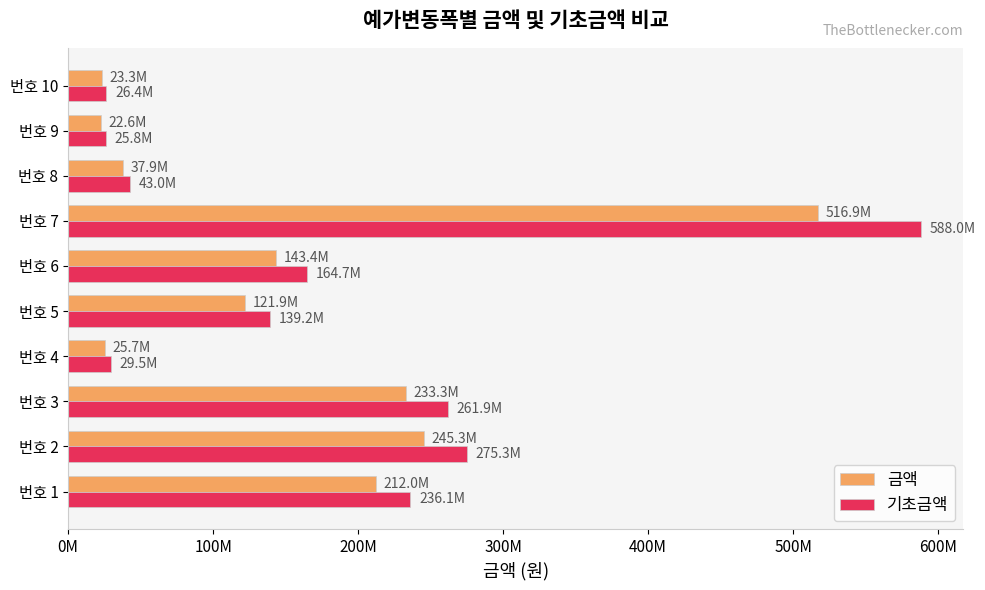

What are all the series names shown in the legend?

금액, 기초금액